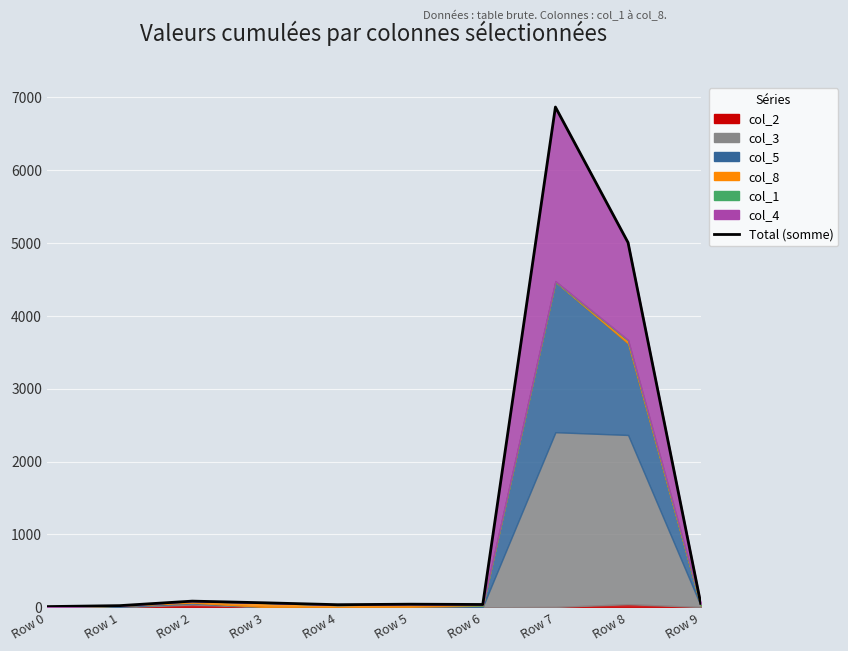

How many points are higher than both their immediate neighbors (excluding endpoints)?

3